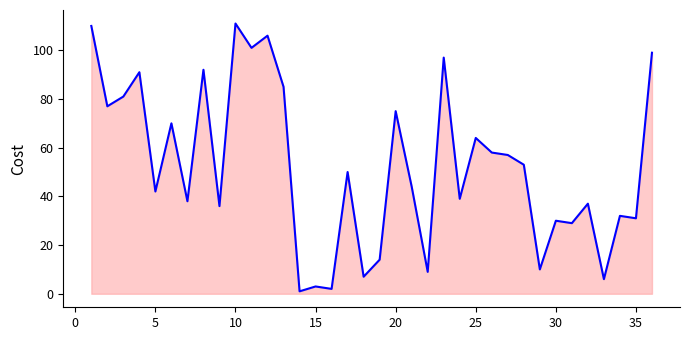

Reading left to right, list all the values displayed in this chart.

110	77	81	91	42	70	38	92	36	111	101	106	85	1	3	2	50	7	14	75	44	9	97	39	64	58	57	53	10	30	29	37	6	32	31	99